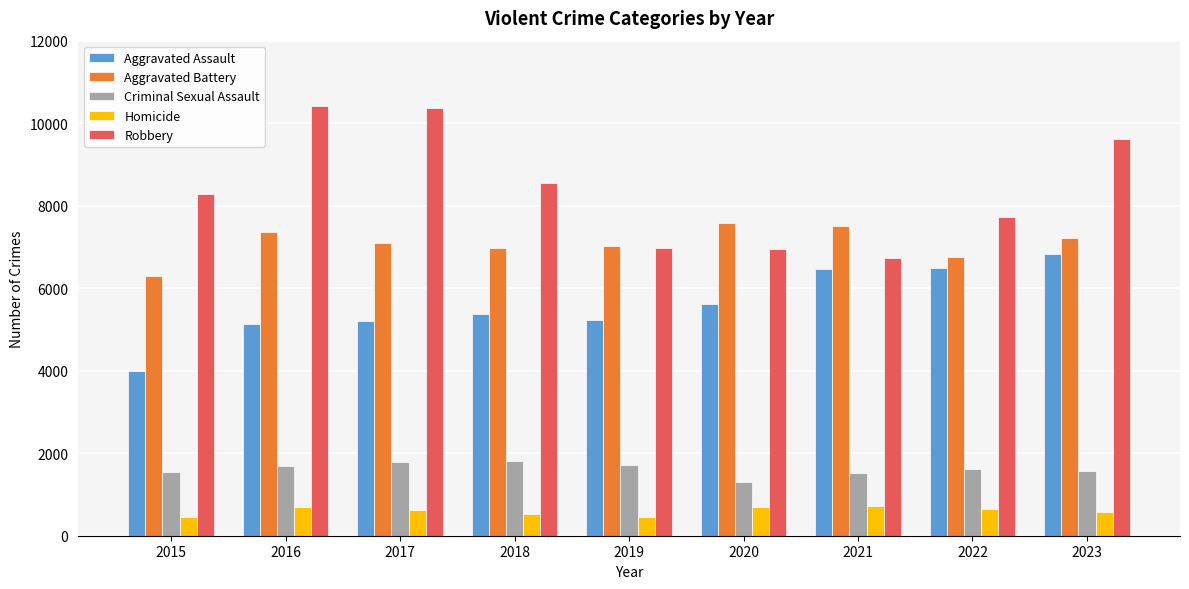

What is the value of the Aggravated Battery bar at the 2nd from the left?

7368